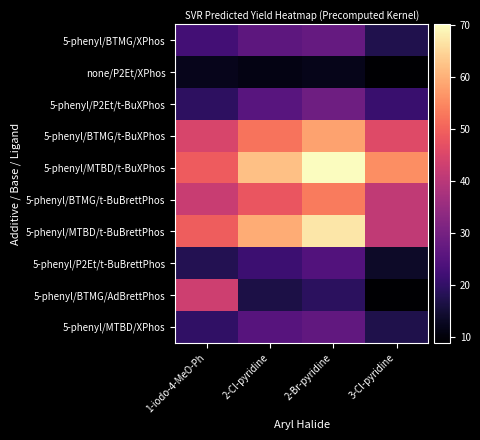

Rank the series at 1-iodo-4-MeO-Ph from highest to lowest value.

5-phenyl/MTBD/t-BuBrettPhos, 5-phenyl/MTBD/t-BuXPhos, 5-phenyl/BTMG/t-BuXPhos, 5-phenyl/BTMG/AdBrettPhos, 5-phenyl/BTMG/t-BuBrettPhos, 5-phenyl/BTMG/XPhos, 5-phenyl/MTBD/XPhos, 5-phenyl/P2Et/t-BuXPhos, 5-phenyl/P2Et/t-BuBrettPhos, none/P2Et/XPhos